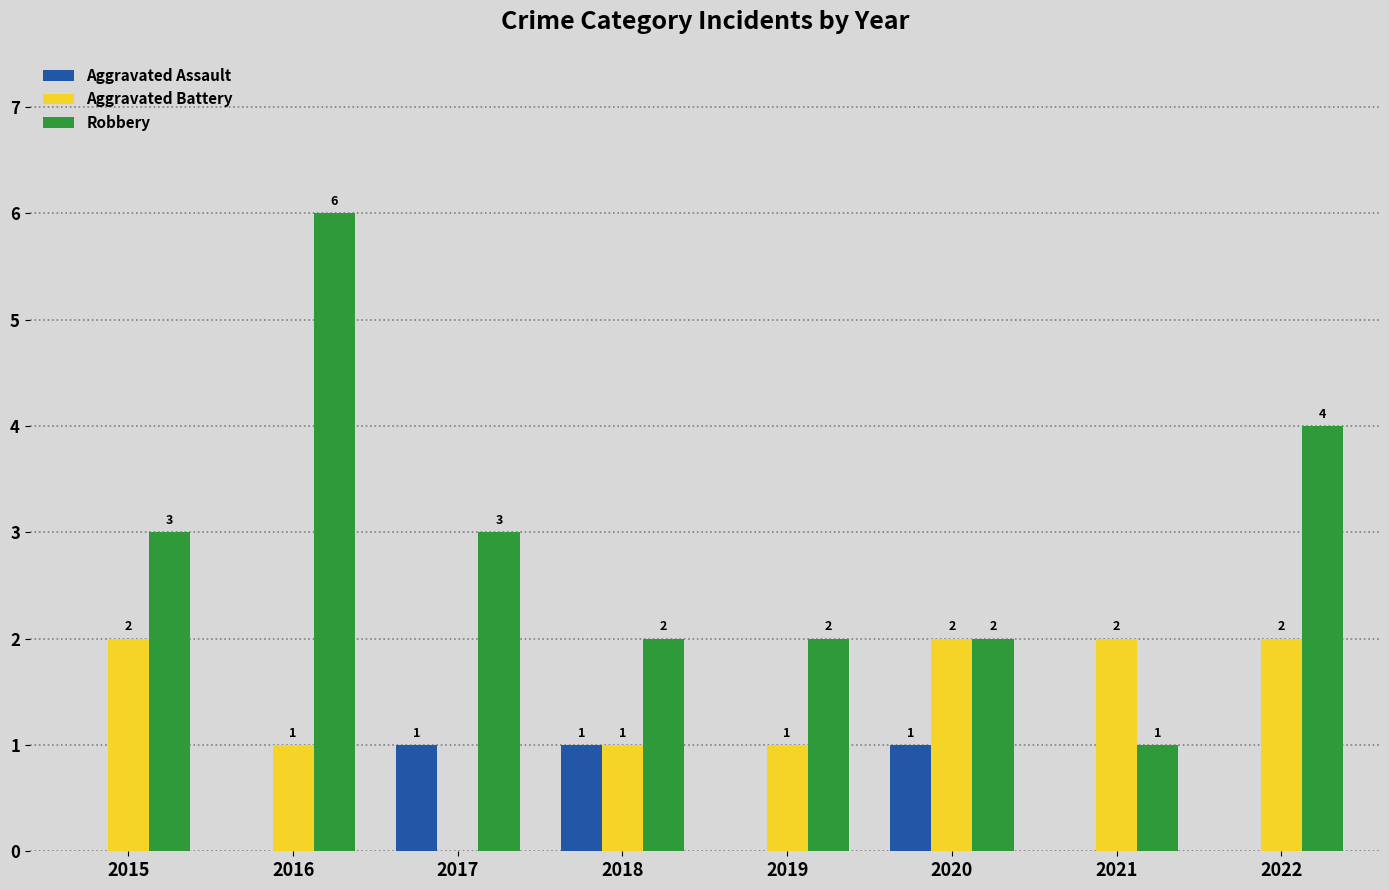

Which series has the largest total across all categories?

Robbery